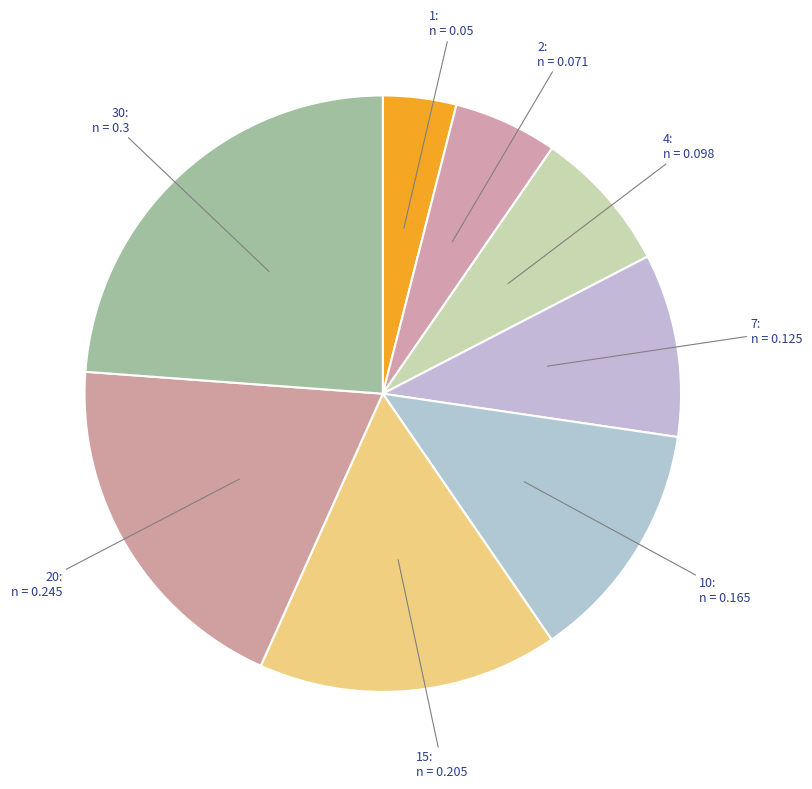

How many slices are in this pie chart?

8